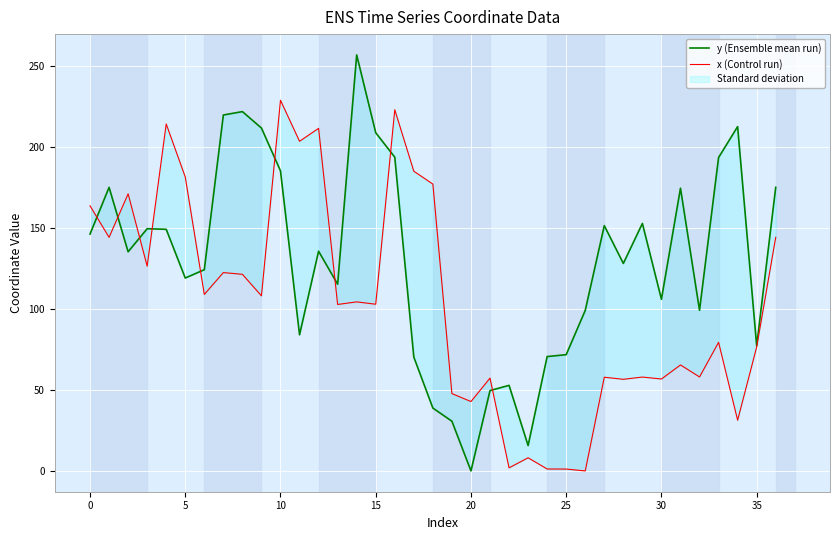

Between 25 and 13, which is larger?

13